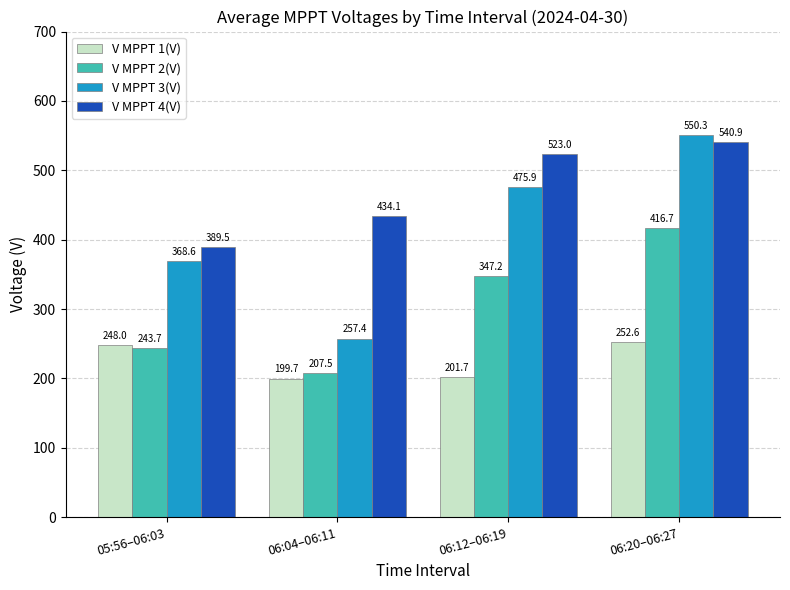

At 06:20–06:27, list the series in order from smallest to largest.

V MPPT 1(V), V MPPT 2(V), V MPPT 4(V), V MPPT 3(V)